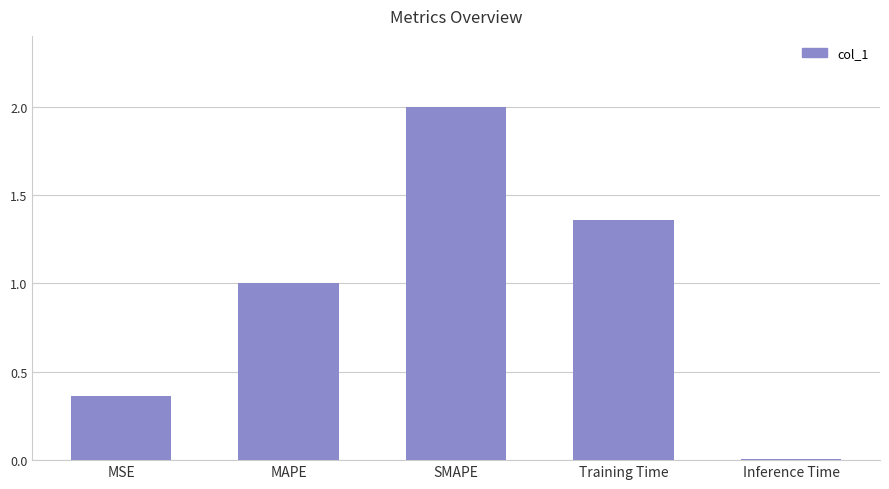

What is the sum of the values at MAPE and Training Time?

2.4